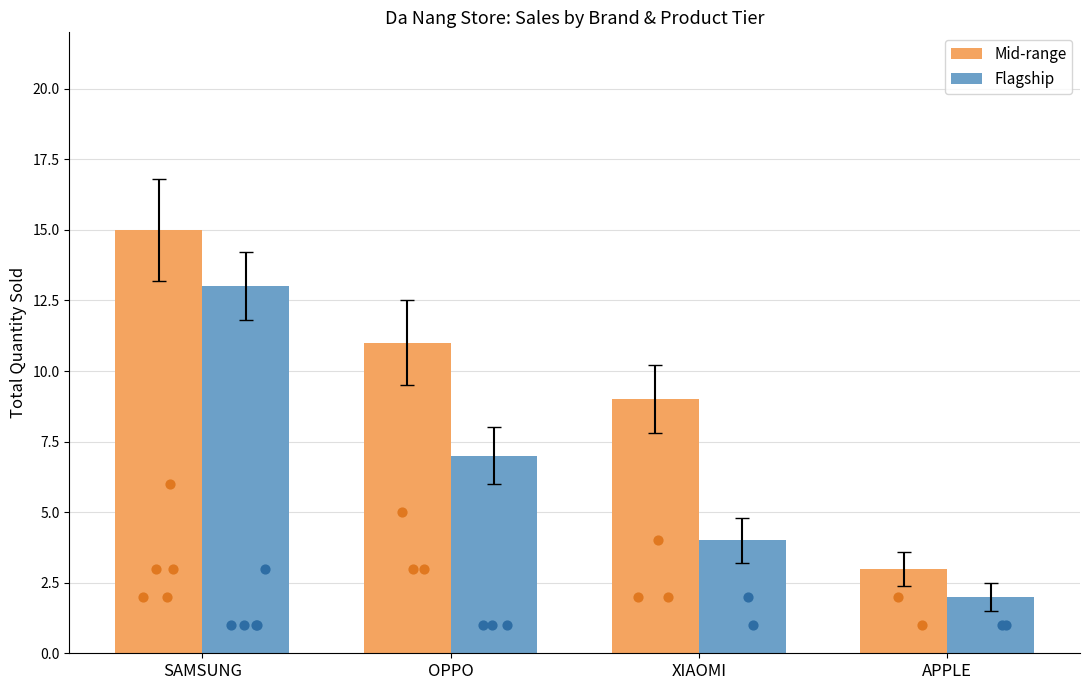

What are all the series names shown in the legend?

Mid-range, Flagship